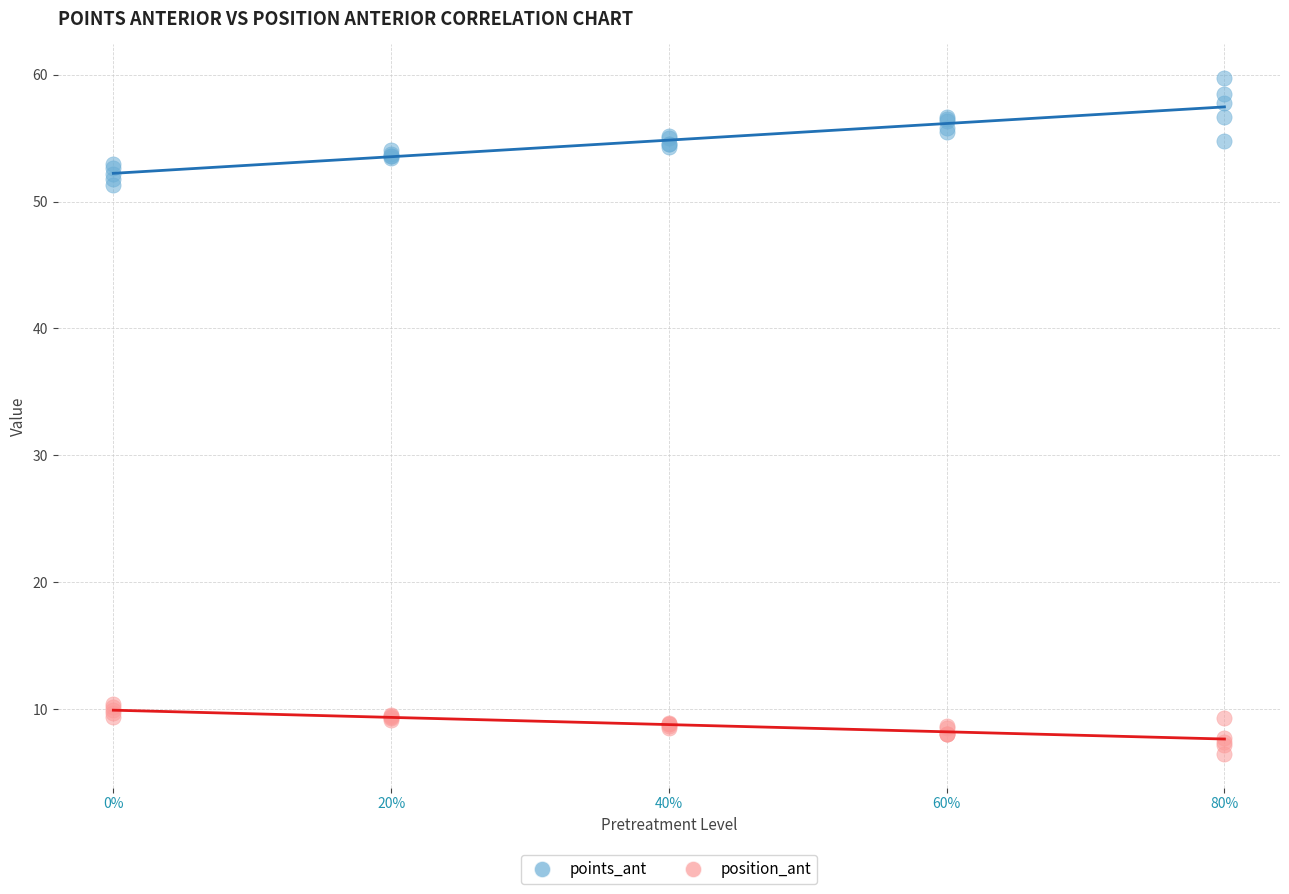

What are all the series names shown in the legend?

points_ant, position_ant